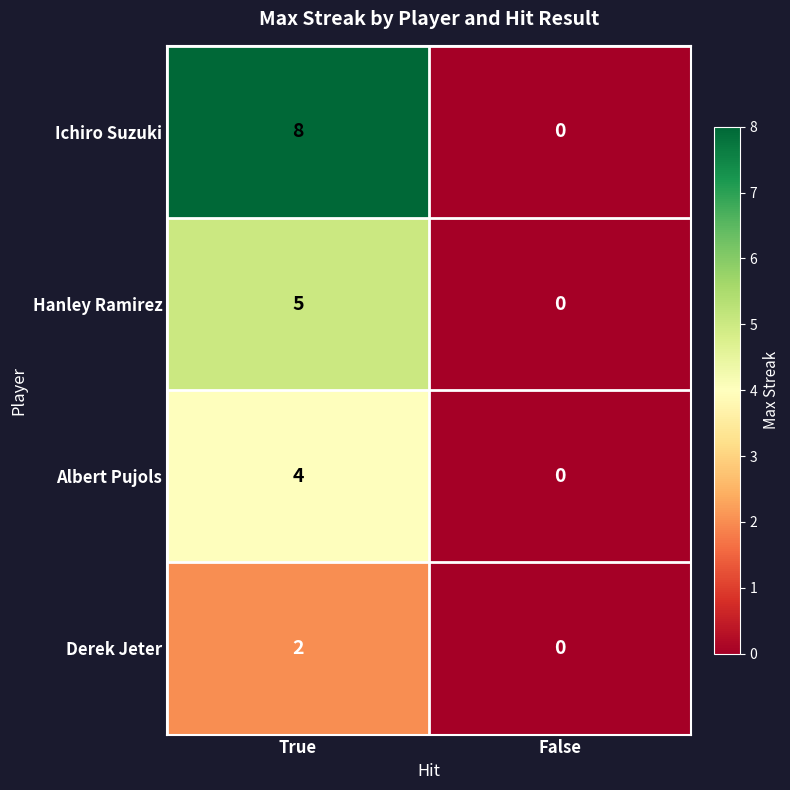

How many series are shown in this chart?

4